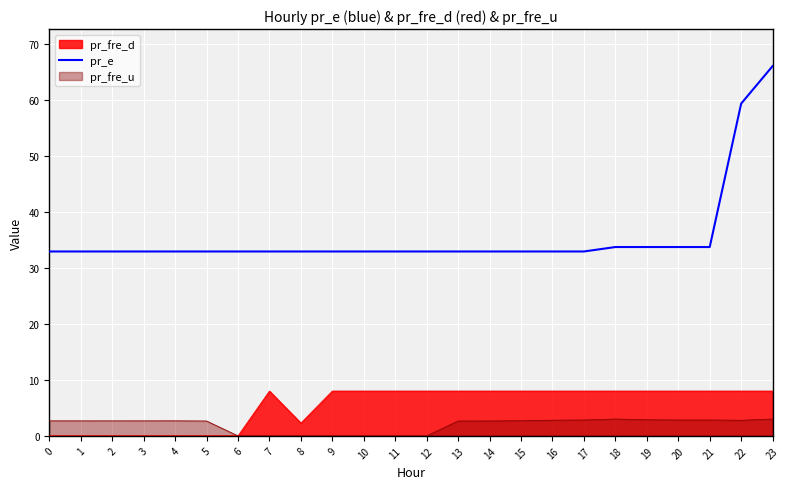

What is the change in value from 12 to 20?

+0.8